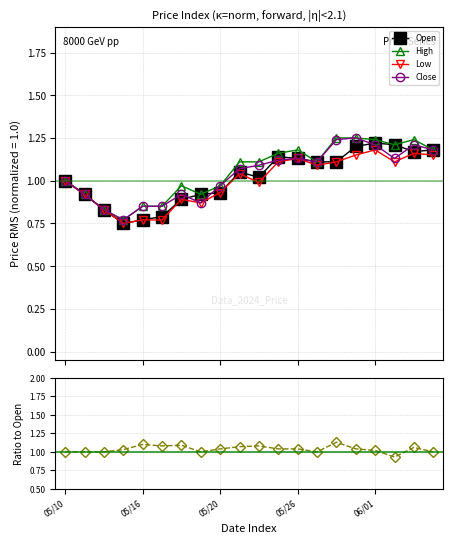

Does the chart have visible grid lines?

Yes